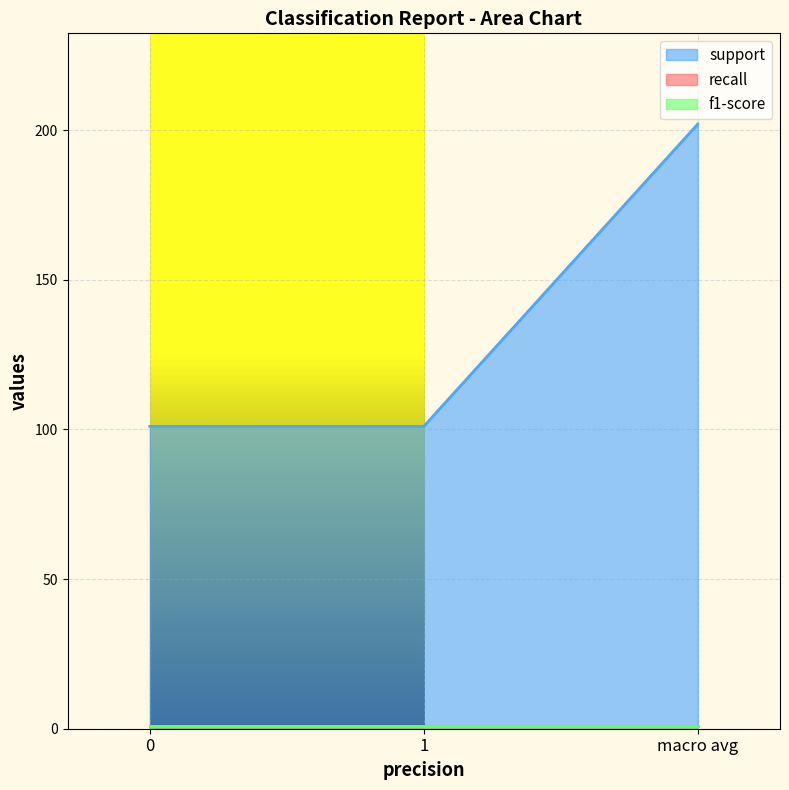

Reading right to left, list all the values displayed in this chart.

support: 202.0	101.0	101.0
recall: 0.9	0.9	0.9
f1-score: 0.9	0.9	0.9